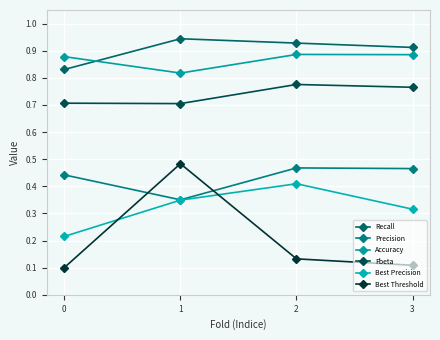

True or false: Fbeta has more than 1 points higher than both neighbors.

False